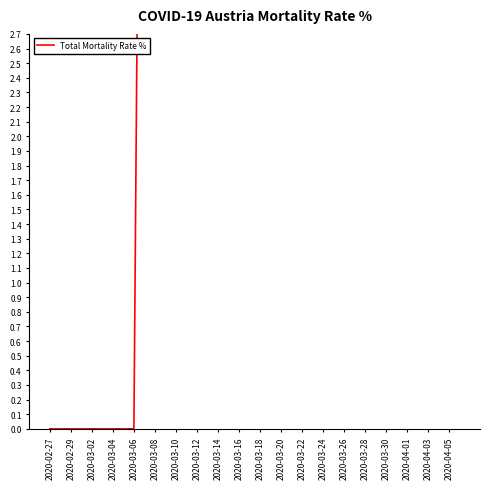

How many lines are shown in the chart?

1